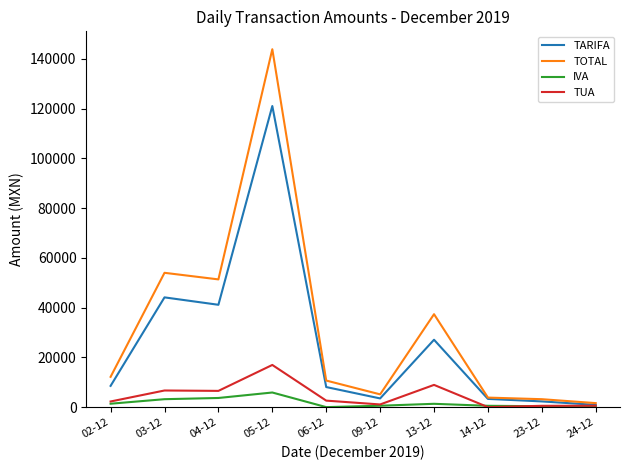

What is the spread (max minus min) of values at 03-12?

50794.0